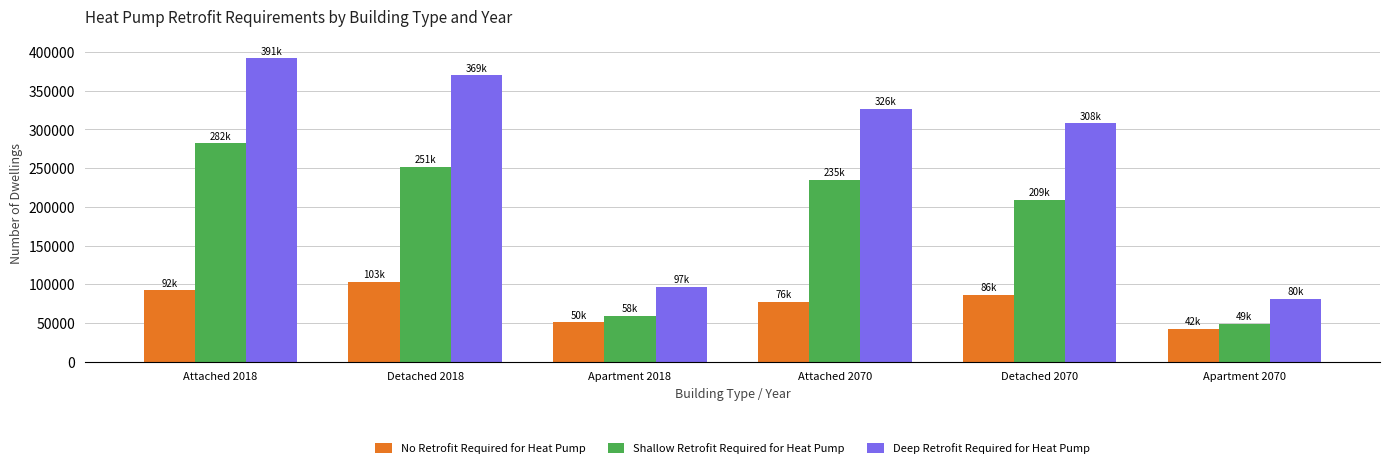

What is the label of the 5th bar from the right?

Detached 2018